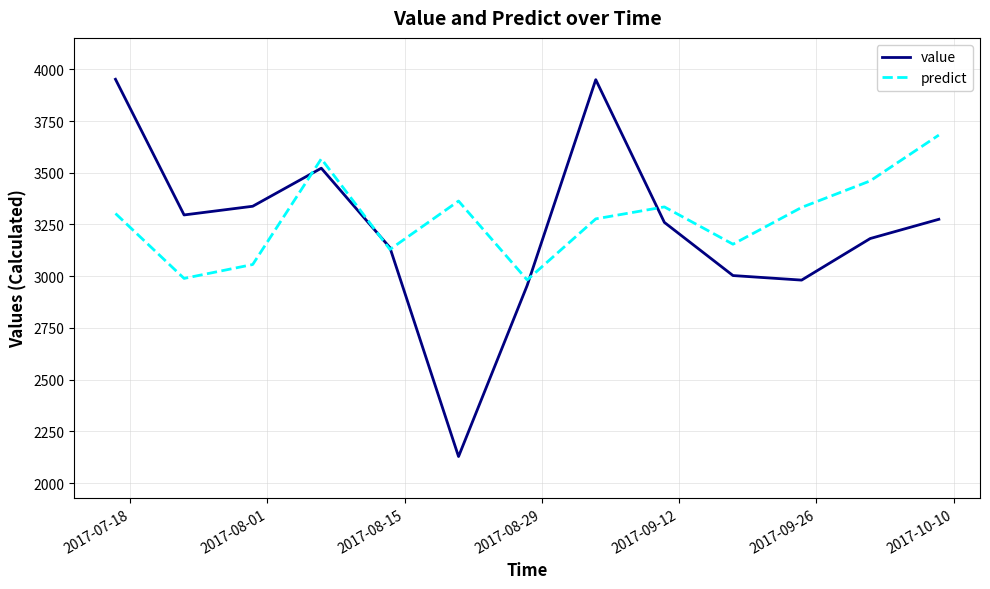

Rank the series by their maximum value, from highest to lowest.

value, predict